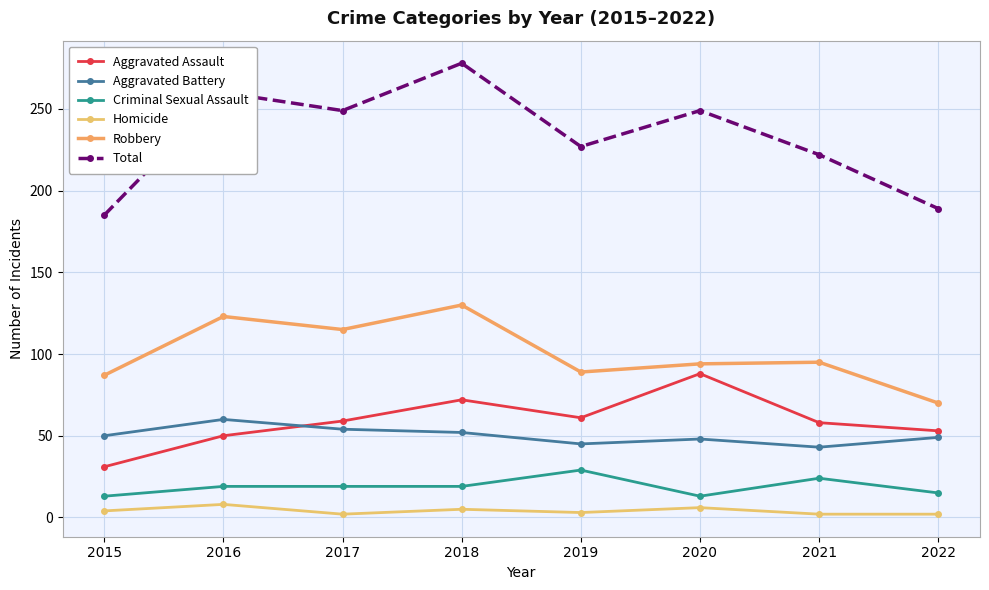

Which has a higher value, 2018 or 2022?

2018